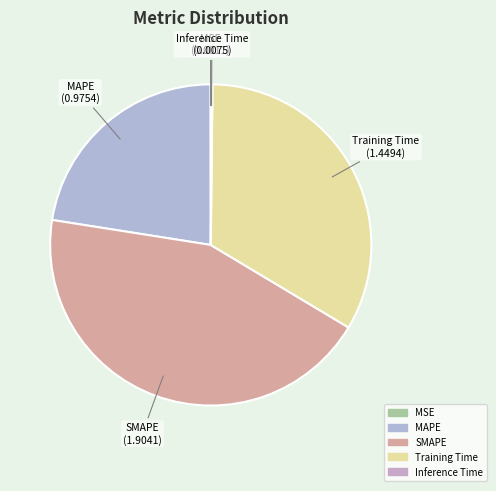

Which slice is the largest?

SMAPE